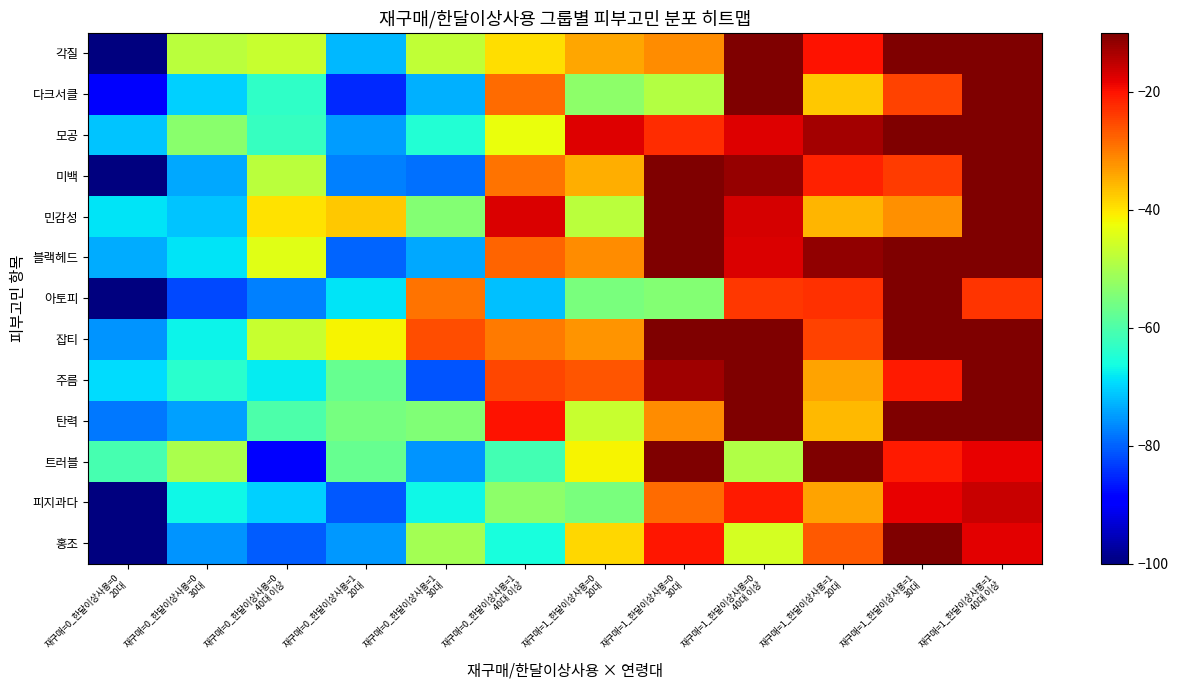

Reading right to left, transcribe all the data shown in this chart.

각질: 재구매=1_한달이상사용=1
40대 이상=34.1	재구매=1_한달이상사용=1
30대=-2.6	재구매=1_한달이상사용=1
20대=-20.1	재구매=1_한달이상사용=0
40대 이상=-1.5	재구매=1_한달이상사용=0
30대=-31.7	재구매=1_한달이상사용=0
20대=-34.2	재구매=0_한달이상사용=1
40대 이상=-39.4	재구매=0_한달이상사용=1
30대=-47.6	재구매=0_한달이상사용=1
20대=-72.5	재구매=0_한달이상사용=0
40대 이상=-46.7	재구매=0_한달이상사용=0
30대=-48.3	재구매=0_한달이상사용=0
20대=-103.8
다크서클: 재구매=1_한달이상사용=1
40대 이상=16.0	재구매=1_한달이상사용=1
30대=-24.4	재구매=1_한달이상사용=1
20대=-37.2	재구매=1_한달이상사용=0
40대 이상=-1.2	재구매=1_한달이상사용=0
30대=-49.0	재구매=1_한달이상사용=0
20대=-53.0	재구매=0_한달이상사용=1
40대 이상=-28.3	재구매=0_한달이상사용=1
30대=-73.1	재구매=0_한달이상사용=1
20대=-85.0	재구매=0_한달이상사용=0
40대 이상=-63.2	재구매=0_한달이상사용=0
30대=-70.4	재구매=0_한달이상사용=0
20대=-90.0
모공: 재구매=1_한달이상사용=1
40대 이상=29.3	재구매=1_한달이상사용=1
30대=-4.2	재구매=1_한달이상사용=1
20대=-12.9	재구매=1_한달이상사용=0
40대 이상=-17.6	재구매=1_한달이상사용=0
30대=-22.6	재구매=1_한달이상사용=0
20대=-17.7	재구매=0_한달이상사용=1
40대 이상=-42.7	재구매=0_한달이상사용=1
30대=-64.5	재구매=0_한달이상사용=1
20대=-75.0	재구매=0_한달이상사용=0
40대 이상=-62.6	재구매=0_한달이상사용=0
30대=-53.3	재구매=0_한달이상사용=0
20대=-71.3
미백: 재구매=1_한달이상사용=1
40대 이상=20.6	재구매=1_한달이상사용=1
30대=-23.8	재구매=1_한달이상사용=1
20대=-21.5	재구매=1_한달이상사용=0
40대 이상=-11.8	재구매=1_한달이상사용=0
30대=-0.4	재구매=1_한달이상사용=0
20대=-34.9	재구매=0_한달이상사용=1
40대 이상=-29.2	재구매=0_한달이상사용=1
30대=-78.6	재구매=0_한달이상사용=1
20대=-77.2	재구매=0_한달이상사용=0
40대 이상=-48.1	재구매=0_한달이상사용=0
30대=-73.9	재구매=0_한달이상사용=0
20대=-105.9
민감성: 재구매=1_한달이상사용=1
40대 이상=14.8	재구매=1_한달이상사용=1
30대=-31.8	재구매=1_한달이상사용=1
20대=-35.5	재구매=1_한달이상사용=0
40대 이상=-16.9	재구매=1_한달이상사용=0
30대=-0.1	재구매=1_한달이상사용=0
20대=-48.0	재구매=0_한달이상사용=1
40대 이상=-17.2	재구매=0_한달이상사용=1
30대=-54.1	재구매=0_한달이상사용=1
20대=-37.2	재구매=0_한달이상사용=0
40대 이상=-39.5	재구매=0_한달이상사용=0
30대=-71.3	재구매=0_한달이상사용=0
20대=-68.6
블랙헤드: 재구매=1_한달이상사용=1
40대 이상=11.0	재구매=1_한달이상사용=1
30대=-10.0	재구매=1_한달이상사용=1
20대=-11.8	재구매=1_한달이상사용=0
40대 이상=-17.3	재구매=1_한달이상사용=0
30대=-3.7	재구매=1_한달이상사용=0
20대=-31.7	재구매=0_한달이상사용=1
40대 이상=-27.8	재구매=0_한달이상사용=1
30대=-73.8	재구매=0_한달이상사용=1
20대=-79.8	재구매=0_한달이상사용=0
40대 이상=-43.8	재구매=0_한달이상사용=0
30대=-68.7	재구매=0_한달이상사용=0
20대=-73.3
아토피: 재구매=1_한달이상사용=1
40대 이상=-23.1	재구매=1_한달이상사용=1
30대=6.7	재구매=1_한달이상사용=1
20대=-22.7	재구매=1_한달이상사용=0
40대 이상=-23.7	재구매=1_한달이상사용=0
30대=-54.3	재구매=1_한달이상사용=0
20대=-55.2	재구매=0_한달이상사용=1
40대 이상=-71.9	재구매=0_한달이상사용=1
30대=-29.1	재구매=0_한달이상사용=1
20대=-68.6	재구매=0_한달이상사용=0
40대 이상=-77.4	재구매=0_한달이상사용=0
30대=-82.4	재구매=0_한달이상사용=0
20대=-114.8
잡티: 재구매=1_한달이상사용=1
40대 이상=19.8	재구매=1_한달이상사용=1
30대=19.9	재구매=1_한달이상사용=1
20대=-24.5	재구매=1_한달이상사용=0
40대 이상=3.3	재구매=1_한달이상사용=0
30대=-6.3	재구매=1_한달이상사용=0
20대=-32.3	재구매=0_한달이상사용=1
40대 이상=-29.9	재구매=0_한달이상사용=1
30대=-25.7	재구매=0_한달이상사용=1
20대=-41.3	재구매=0_한달이상사용=0
40대 이상=-46.7	재구매=0_한달이상사용=0
30대=-67.1	재구매=0_한달이상사용=0
20대=-75.7
주름: 재구매=1_한달이상사용=1
40대 이상=27.7	재구매=1_한달이상사용=1
30대=-20.9	재구매=1_한달이상사용=1
20대=-33.9	재구매=1_한달이상사용=0
40대 이상=7.7	재구매=1_한달이상사용=0
30대=-12.5	재구매=1_한달이상사용=0
20대=-26.5	재구매=0_한달이상사용=1
40대 이상=-25.0	재구매=0_한달이상사용=1
30대=-81.3	재구매=0_한달이상사용=1
20대=-57.2	재구매=0_한달이상사용=0
40대 이상=-67.9	재구매=0_한달이상사용=0
30대=-64.0	재구매=0_한달이상사용=0
20대=-69.3
탄력: 재구매=1_한달이상사용=1
40대 이상=21.2	재구매=1_한달이상사용=1
30대=-6.4	재구매=1_한달이상사용=1
20대=-35.8	재구매=1_한달이상사용=0
40대 이상=4.6	재구매=1_한달이상사용=0
30대=-31.6	재구매=1_한달이상사용=0
20대=-46.9	재구매=0_한달이상사용=1
40대 이상=-19.8	재구매=0_한달이상사용=1
30대=-54.4	재구매=0_한달이상사용=1
20대=-55.6	재구매=0_한달이상사용=0
40대 이상=-59.9	재구매=0_한달이상사용=0
30대=-74.5	재구매=0_한달이상사용=0
20대=-78.1
트러블: 재구매=1_한달이상사용=1
40대 이상=-18.3	재구매=1_한달이상사용=1
30대=-20.7	재구매=1_한달이상사용=1
20대=4.0	재구매=1_한달이상사용=0
40대 이상=-49.3	재구매=1_한달이상사용=0
30대=-1.9	재구매=1_한달이상사용=0
20대=-41.4	재구매=0_한달이상사용=1
40대 이상=-61.3	재구매=0_한달이상사용=1
30대=-75.4	재구매=0_한달이상사용=1
20대=-57.2	재구매=0_한달이상사용=0
40대 이상=-89.1	재구매=0_한달이상사용=0
30대=-49.9	재구매=0_한달이상사용=0
20대=-60.8
피지과다: 재구매=1_한달이상사용=1
40대 이상=-16.0	재구매=1_한달이상사용=1
30대=-18.3	재구매=1_한달이상사용=1
20대=-33.8	재구매=1_한달이상사용=0
40대 이상=-20.7	재구매=1_한달이상사용=0
30대=-28.6	재구매=1_한달이상사용=0
20대=-55.0	재구매=0_한달이상사용=1
40대 이상=-53.0	재구매=0_한달이상사용=1
30대=-66.7	재구매=0_한달이상사용=1
20대=-80.8	재구매=0_한달이상사용=0
40대 이상=-70.3	재구매=0_한달이상사용=0
30대=-66.7	재구매=0_한달이상사용=0
20대=-111.4
홍조: 재구매=1_한달이상사용=1
40대 이상=-17.7	재구매=1_한달이상사용=1
30대=26.4	재구매=1_한달이상사용=1
20대=-26.7	재구매=1_한달이상사용=0
40대 이상=-45.2	재구매=1_한달이상사용=0
30대=-20.5	재구매=1_한달이상사용=0
20대=-38.7	재구매=0_한달이상사용=1
40대 이상=-65.7	재구매=0_한달이상사용=1
30대=-50.7	재구매=0_한달이상사용=1
20대=-75.4	재구매=0_한달이상사용=0
40대 이상=-80.3	재구매=0_한달이상사용=0
30대=-75.7	재구매=0_한달이상사용=0
20대=-106.5